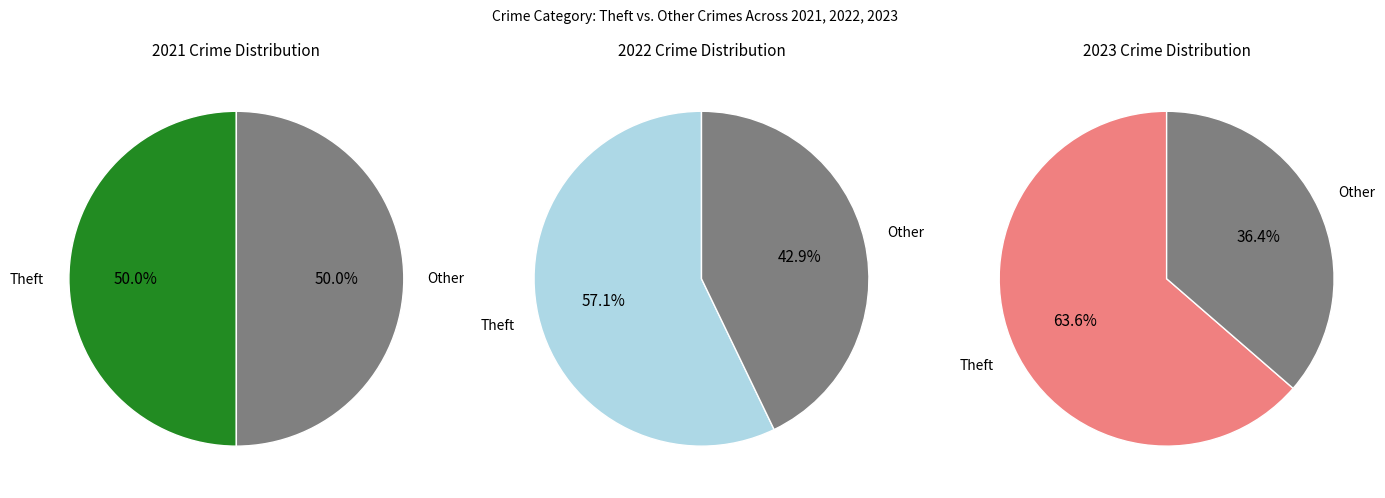

To the nearest percent, what is the combined percentage of values_2023 and values_2021?

17%